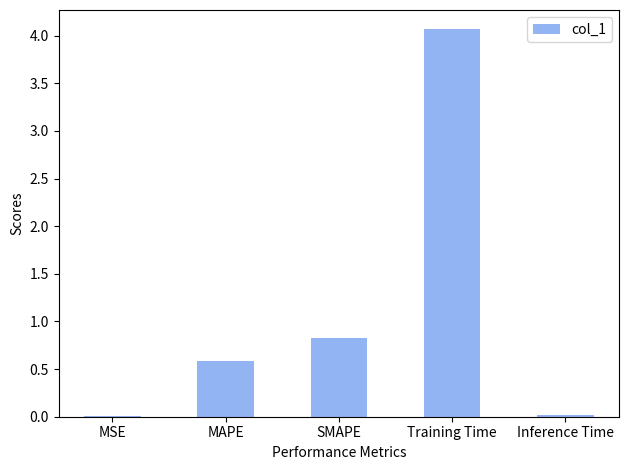

Are the bars horizontal?

No